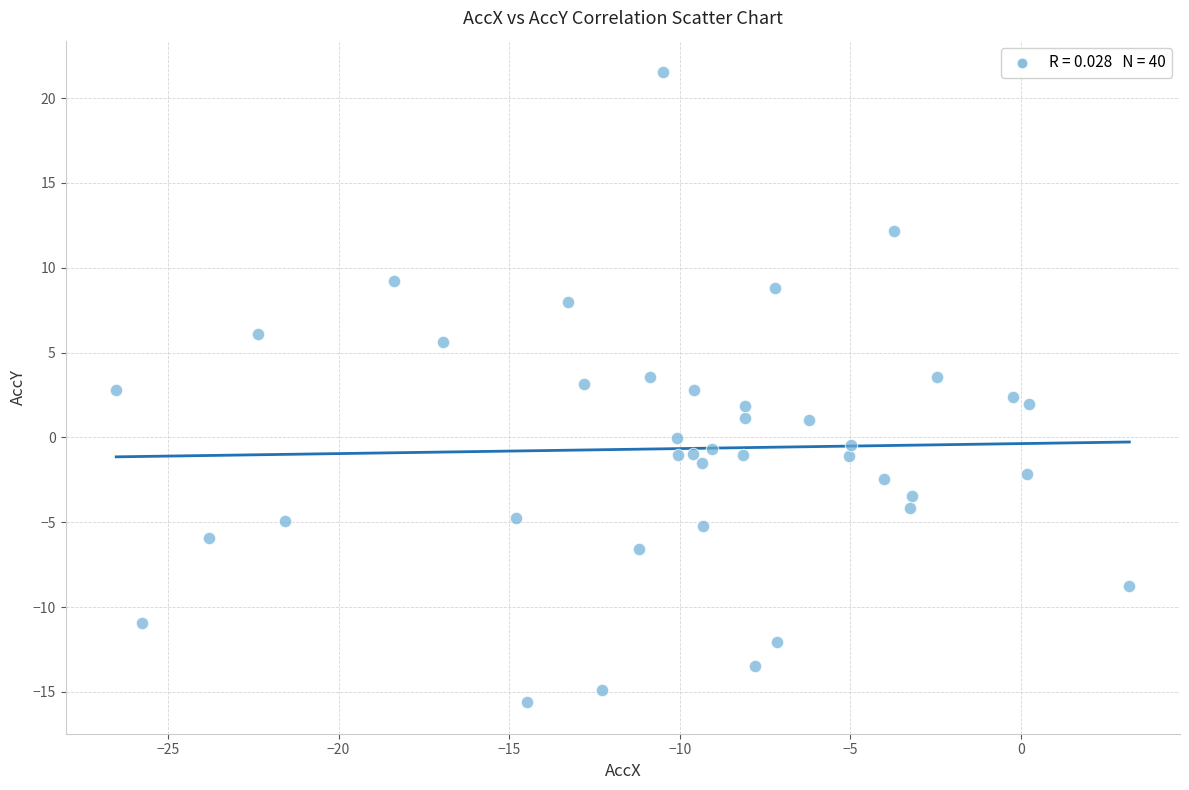

What is the range of Y values (max minus min)?

37.1